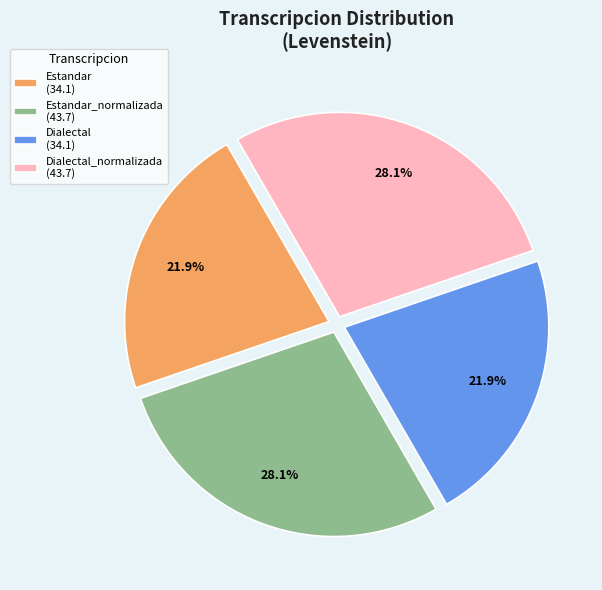

Do Estandar_normalizada (43.7) and Dialectal_normalizada (43.7) together represent more than half of the pie?

Yes